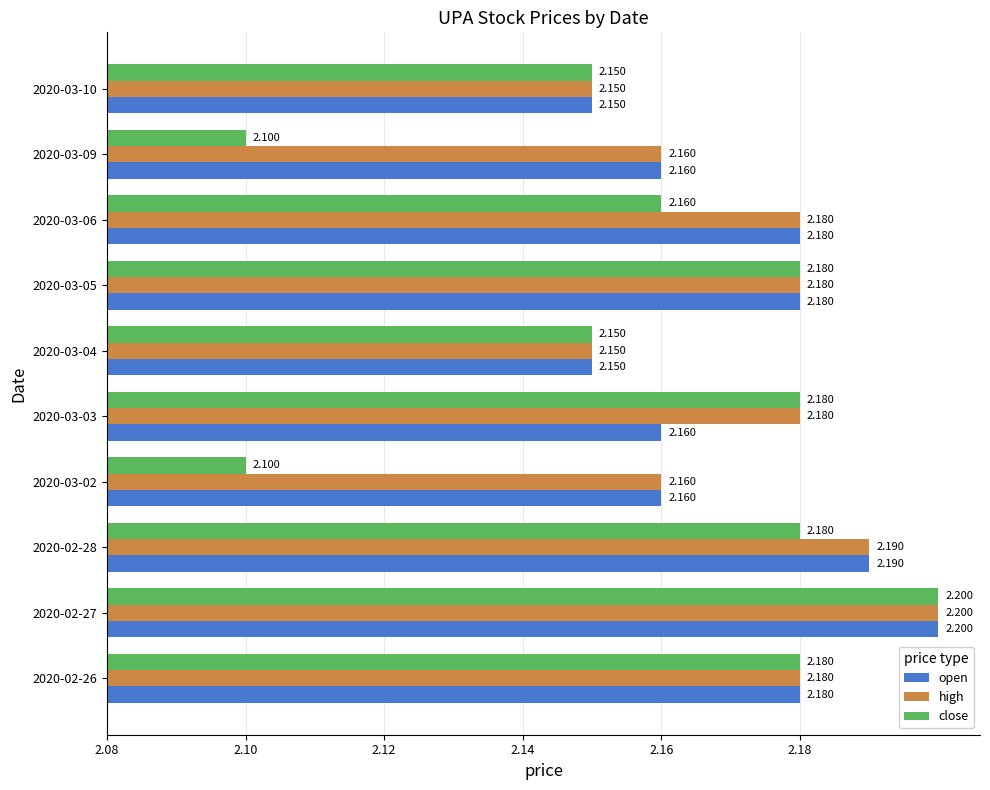

What are all the series names shown in the legend?

open, high, close